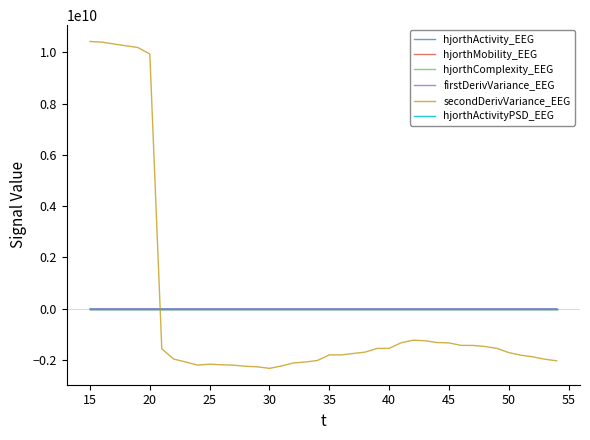

True or false: hjorthComplexity_EEG and secondDerivVariance_EEG cross at least once.

True